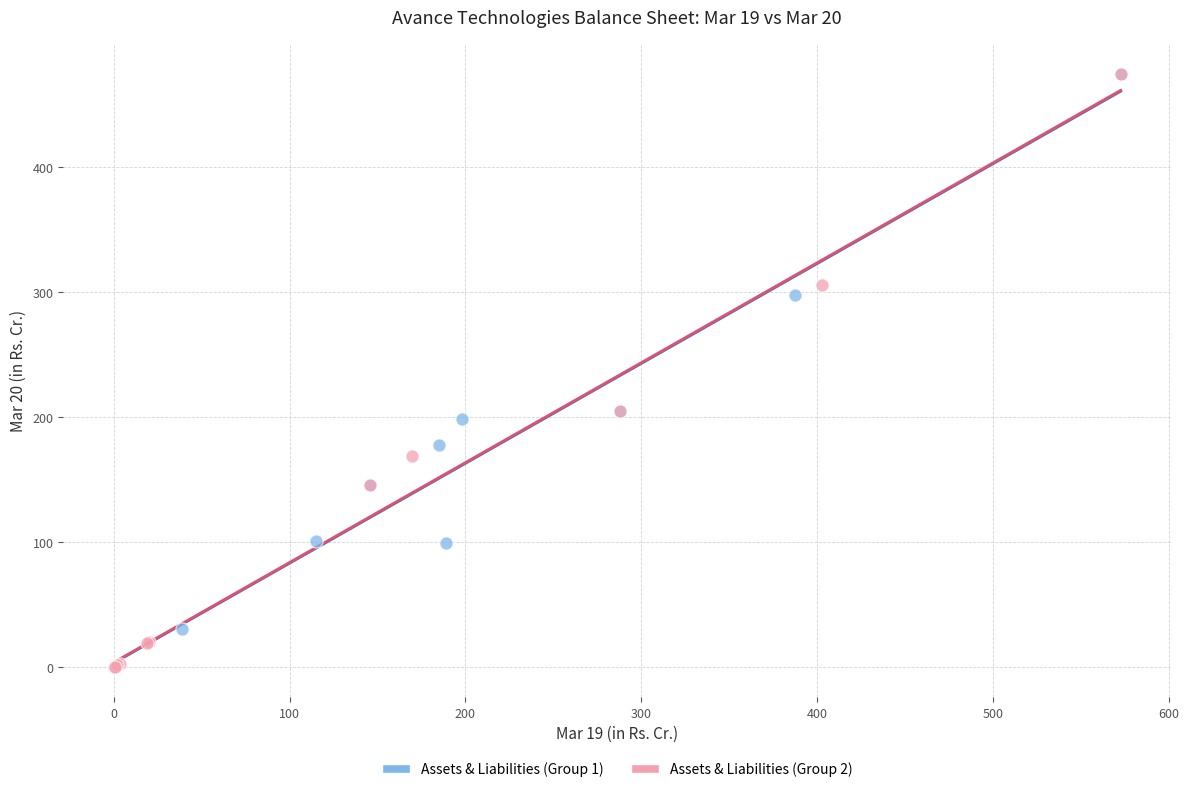

What are all the series names shown in the legend?

Assets & Liabilities (Group 1), Assets & Liabilities (Group 2)